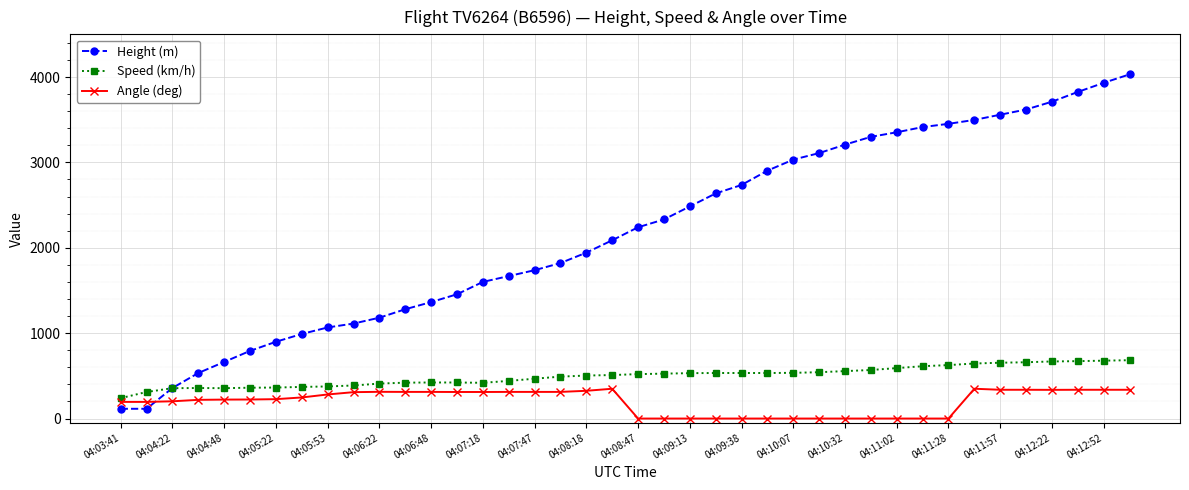

True or false: Angle (deg) has more than 1 interior local peaks.

True